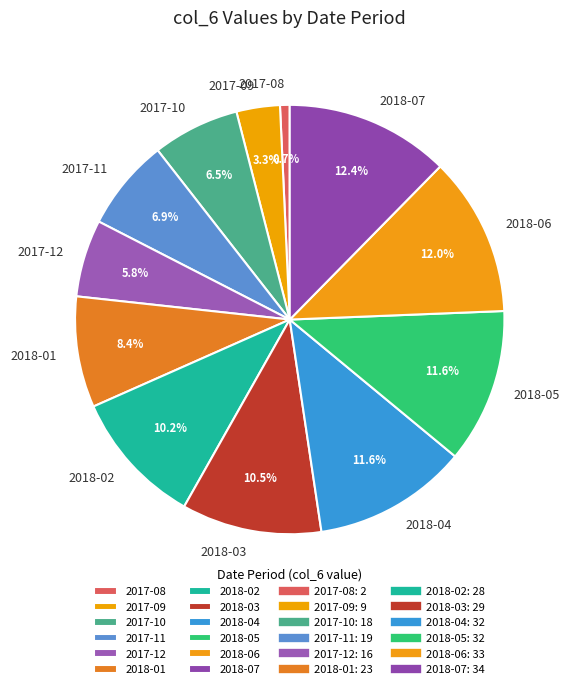

What is the total percentage of 2018-05 and 2018-06?

23.6%